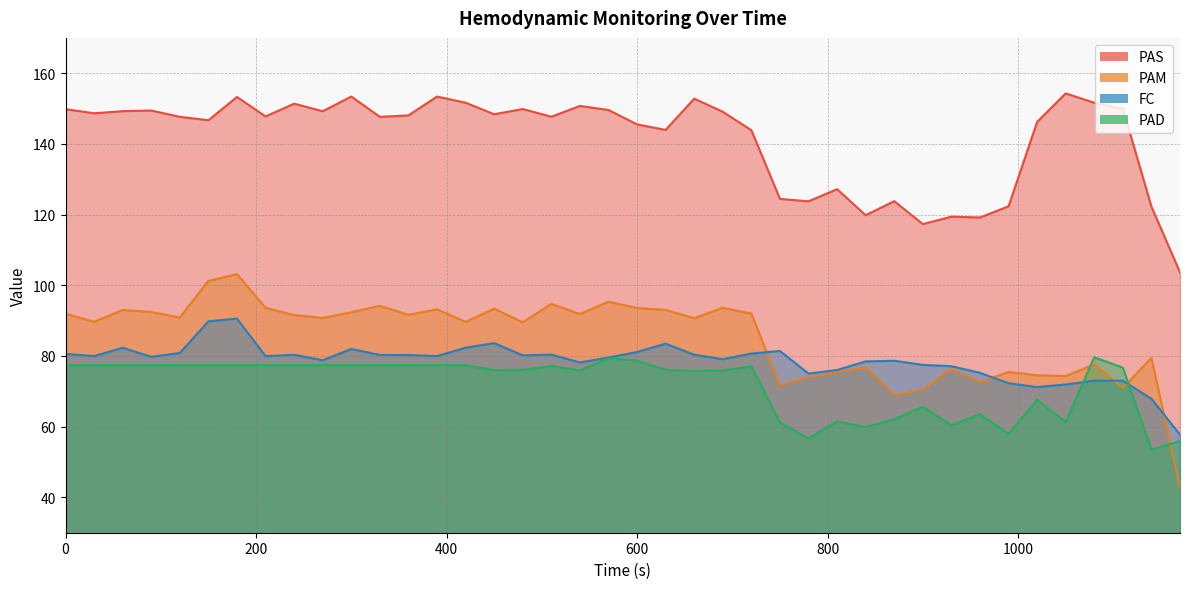

At which category does the chart reach its peak across all series?

35